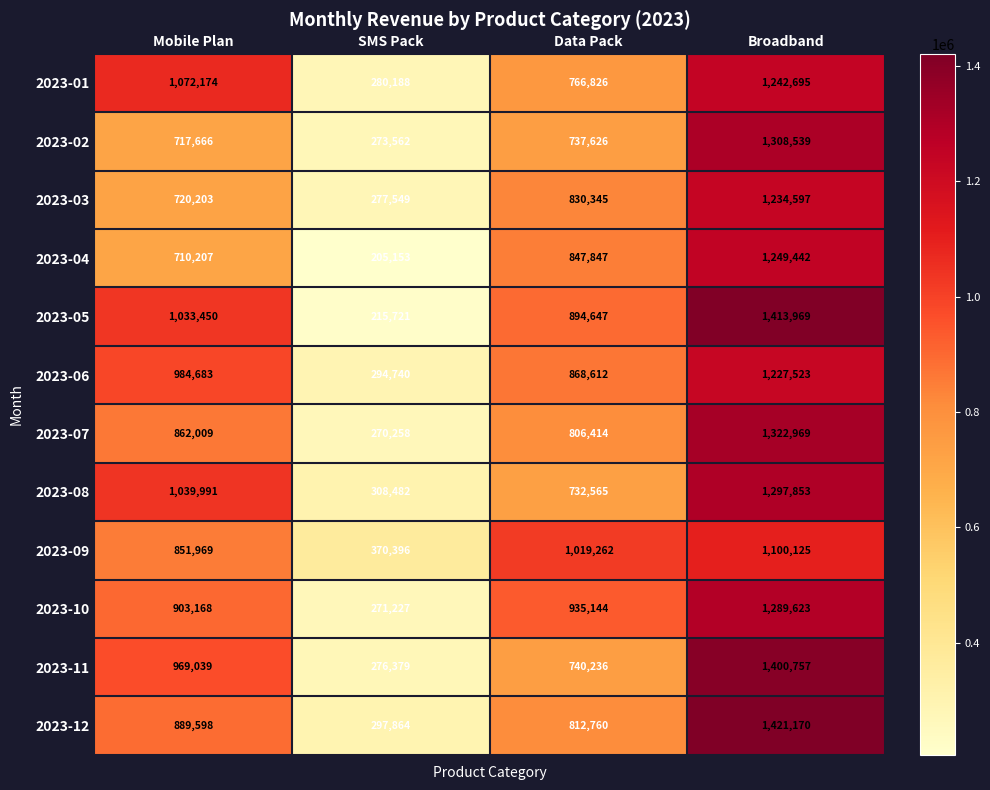

The value of 2023-11 at Broadband is 2009295. True or false?

False